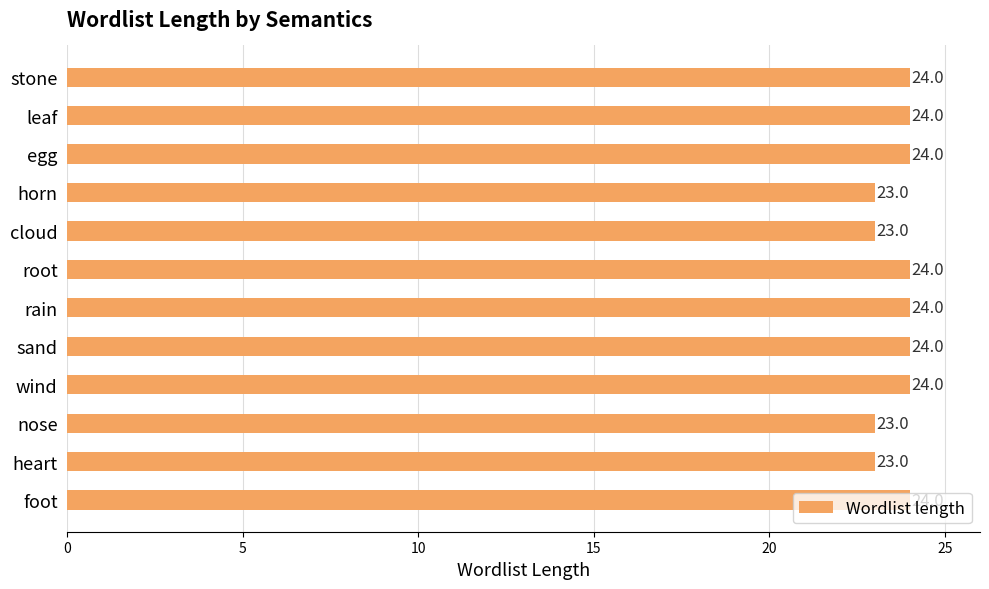

What is the sum of all values?

284